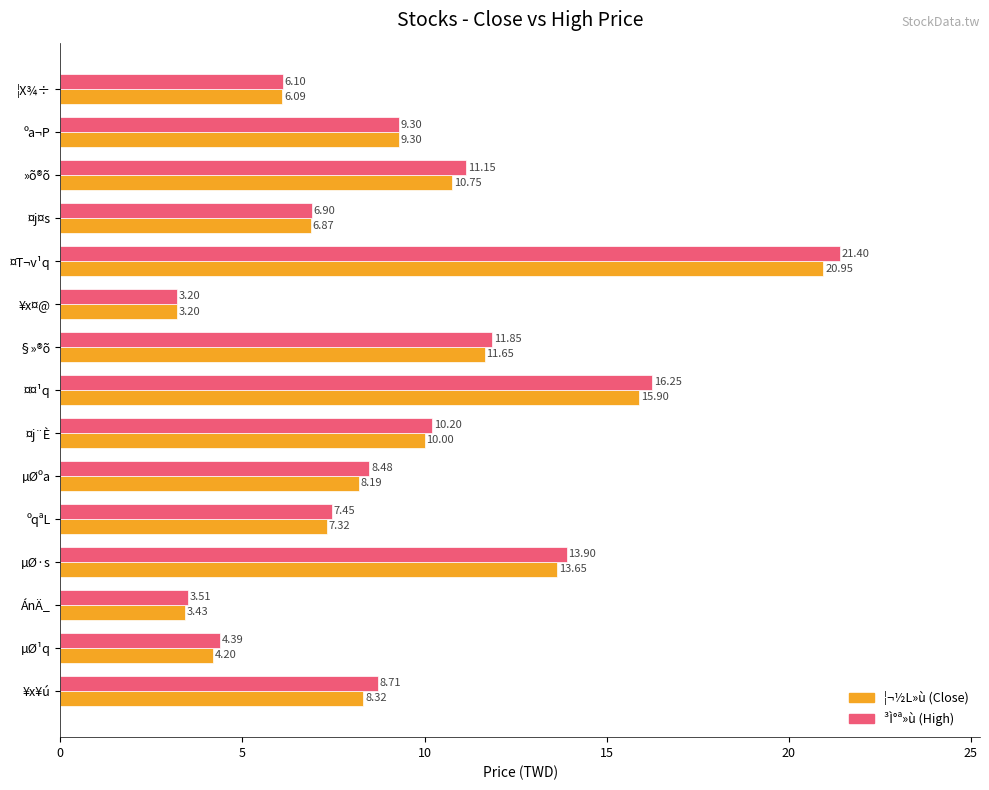

Which label corresponds to the smallest value in the chart?

¥x¤@